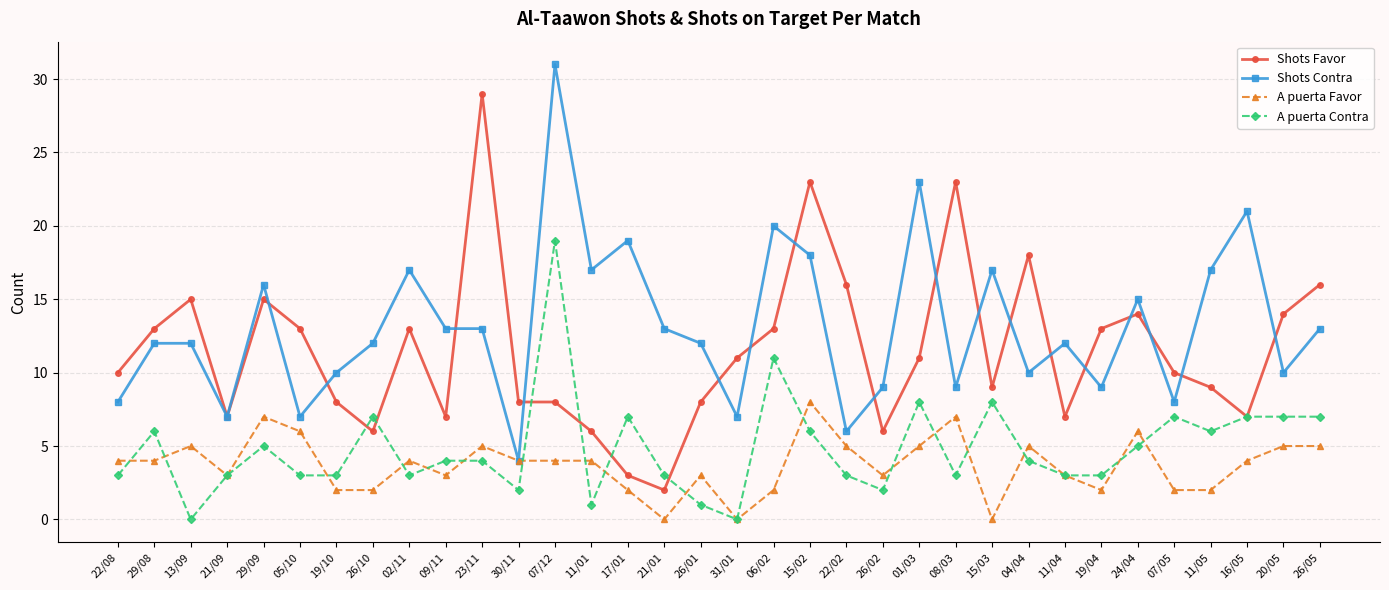

Where is the first local maximum for A puerta Favor?

13/09